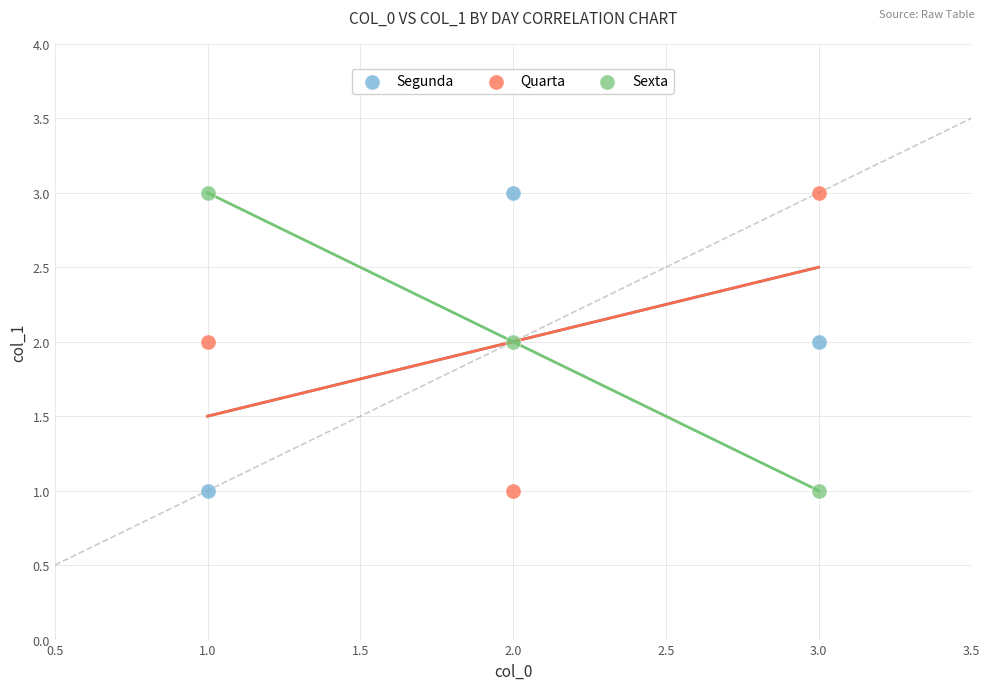

List the coordinates of all points in the Segunda series as (X, Y) pairs, reading left to right.

(1, 1)  (2, 3)  (3, 2)